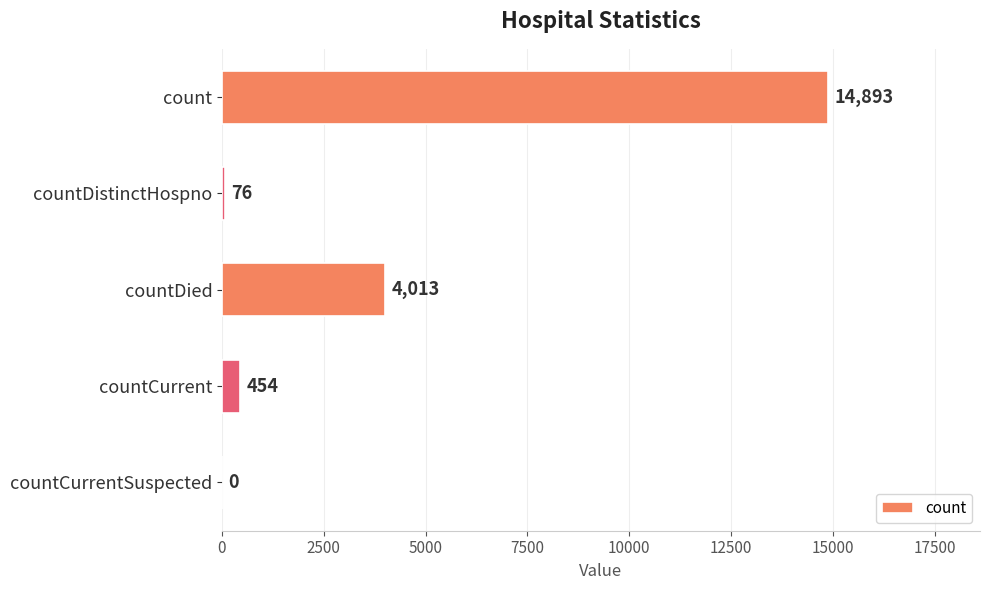

How many positive values are there?

4